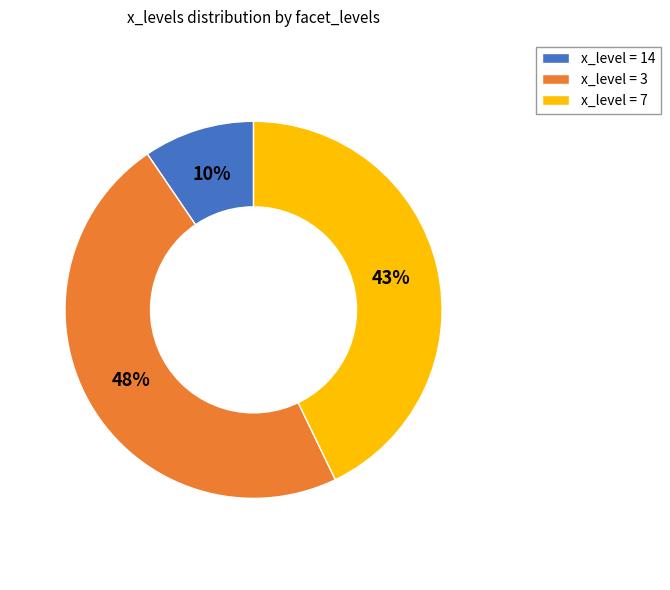

What is the smallest slice in the pie chart?

x_level = 14